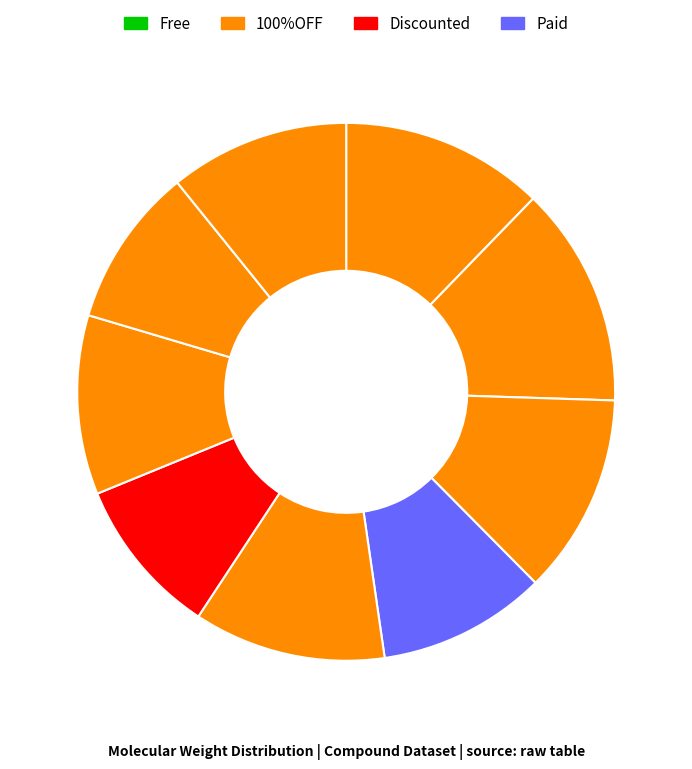

Does any single category account for the majority?

No